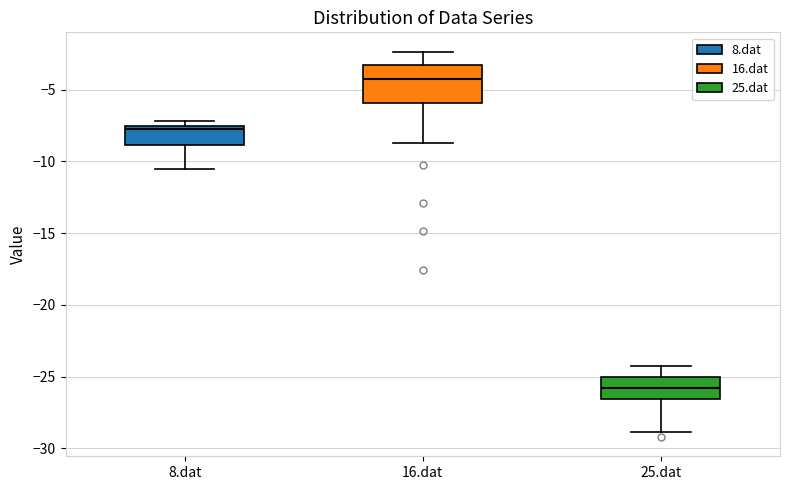

Reading left to right, read every box against the y-axis: the position of its median line, the range the box covers, and the ends of its whiskers. The values are not printed on the chart, so give them approximately, as read against the axis.

8.dat: median -8.0, box -9.0 to -7.5, whiskers -10.5 to -7.0
16.dat: median -4.0, box -6.0 to -3.0, whiskers -8.5 to -2.5
25.dat: median -26.0, box -26.5 to -25.0, whiskers -29.0 to -24.5